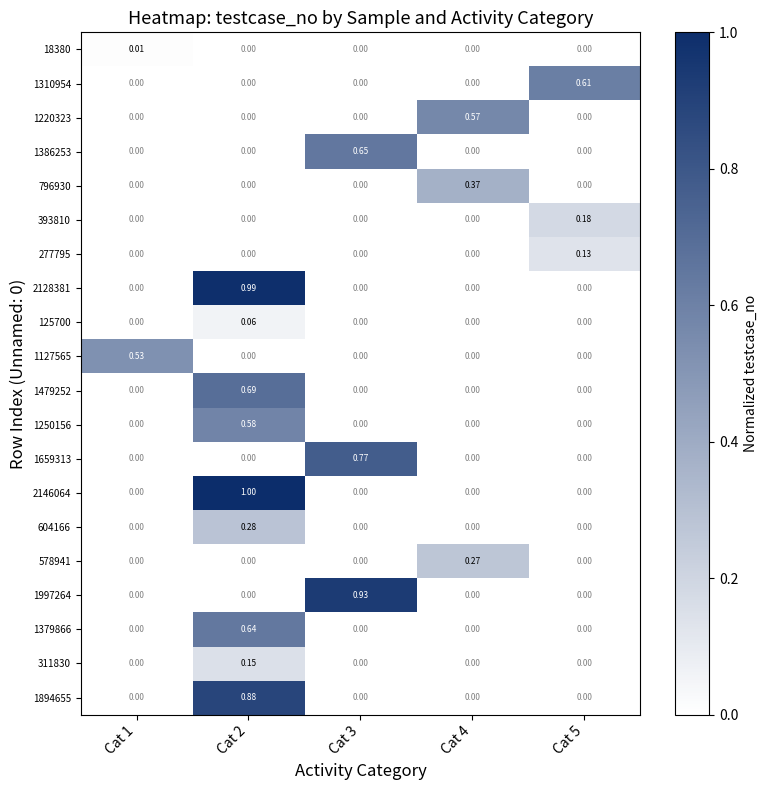

Which series changed the most between Cat 1 and Cat 5?

1310954